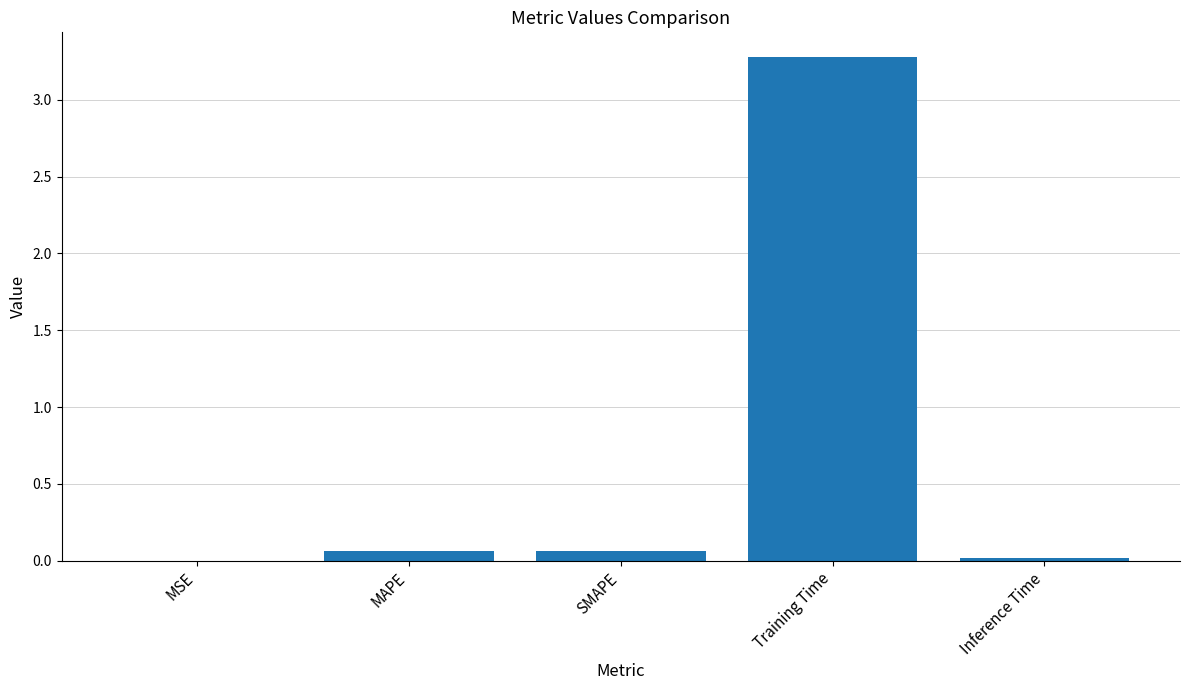

How many distinct data groups are displayed?

1